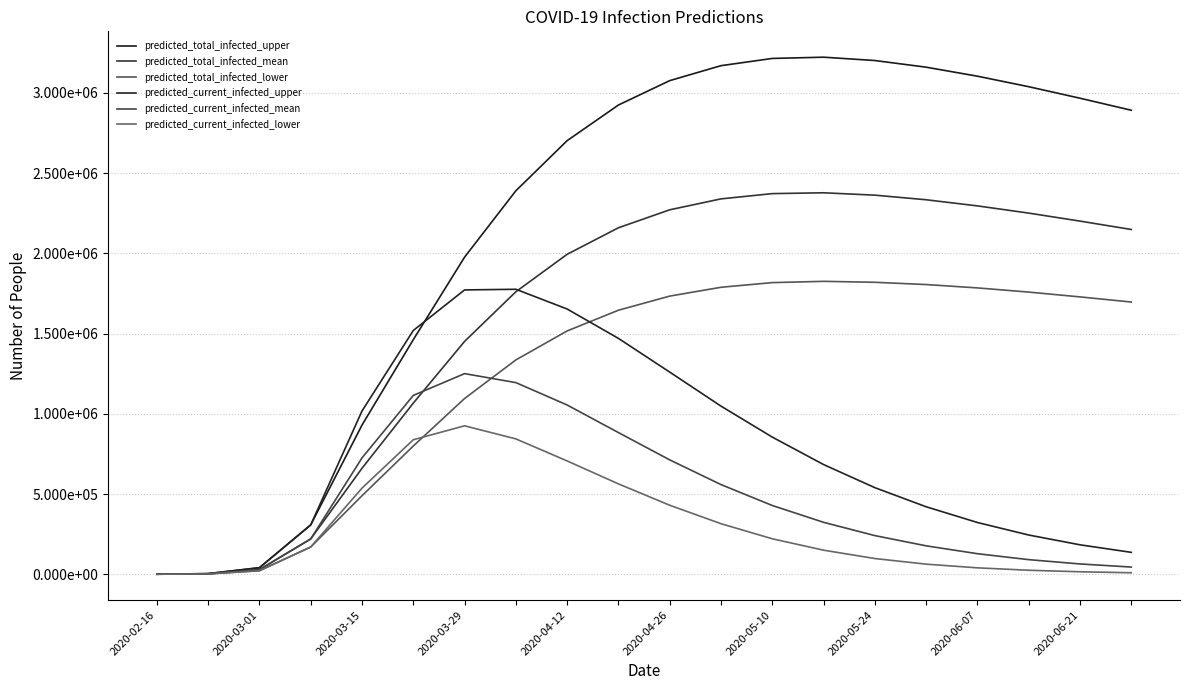

Does the chart display data point markers on the line(s)?

No